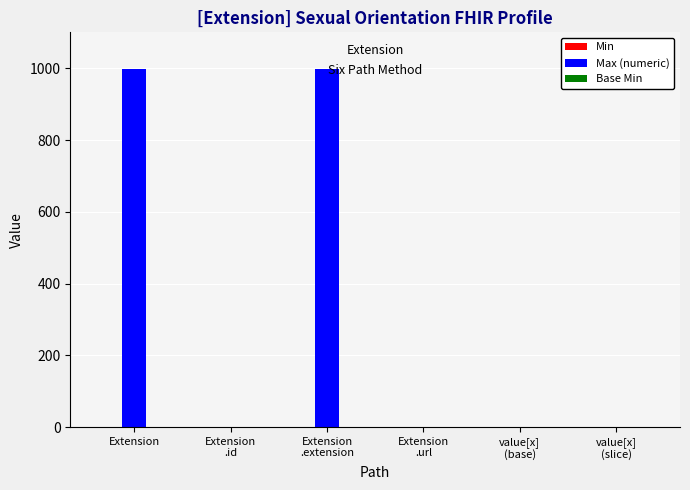

What is the sum of the Max (numeric) values at Extension
.url and Extension
.extension?

1000